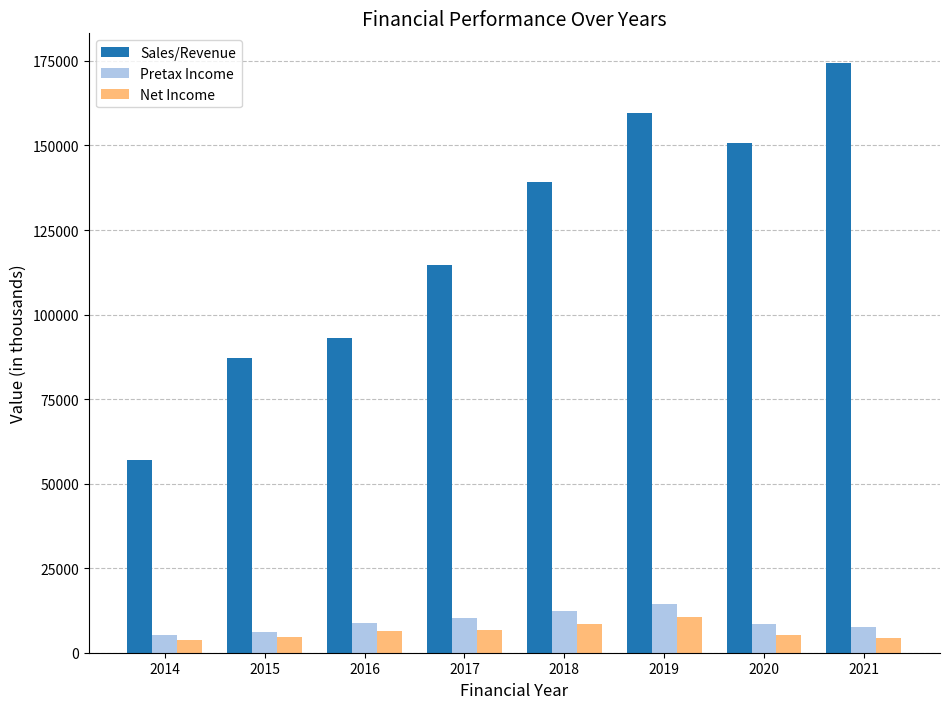

What is the minimum value for Pretax Income?

5259.9